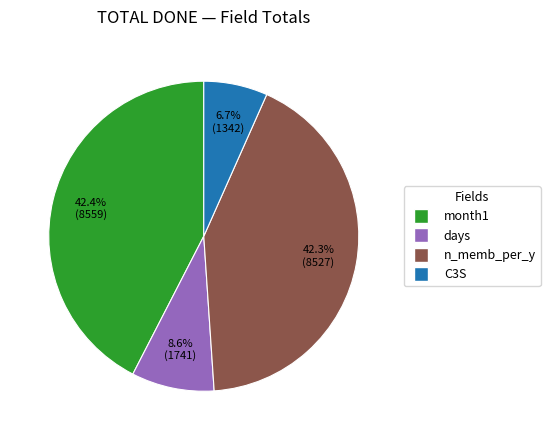

Does C3S account for over 50% of the chart?

No